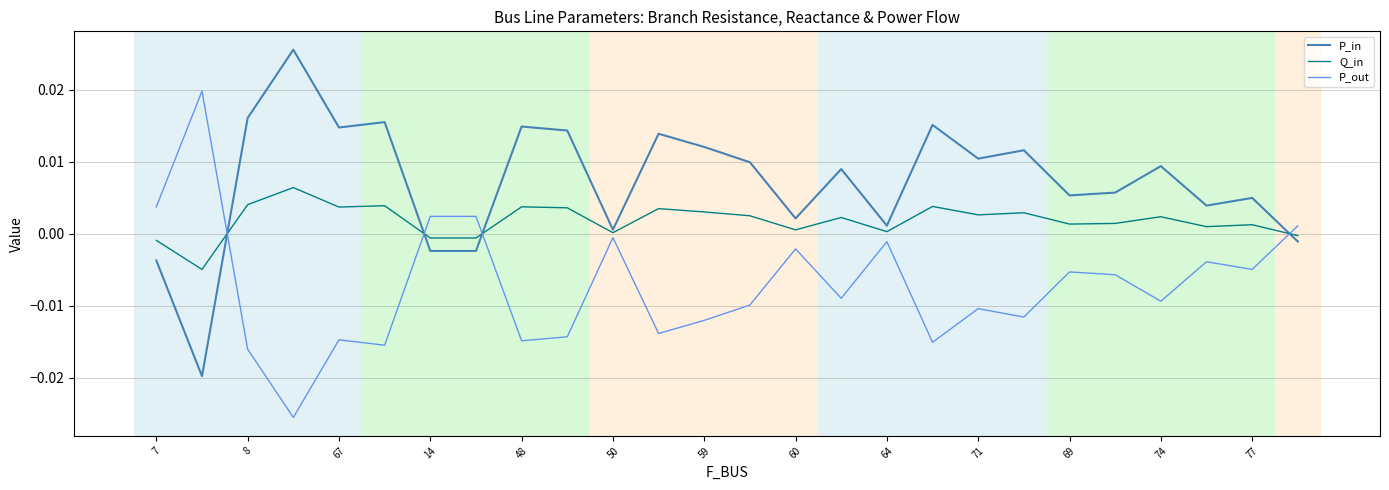

True or false: P_out and Q_in cross at least once.

True